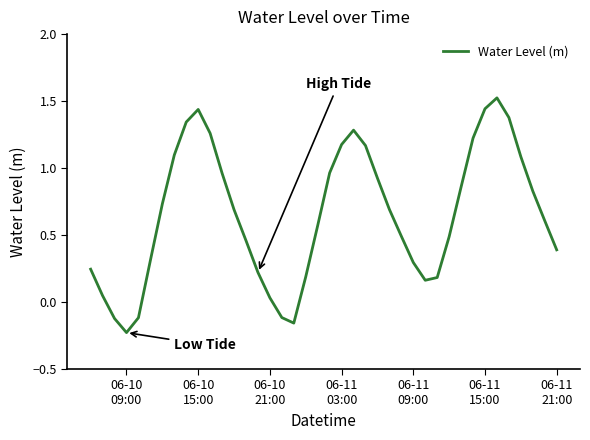

What is the difference between the maximum and minimum values?

1.8